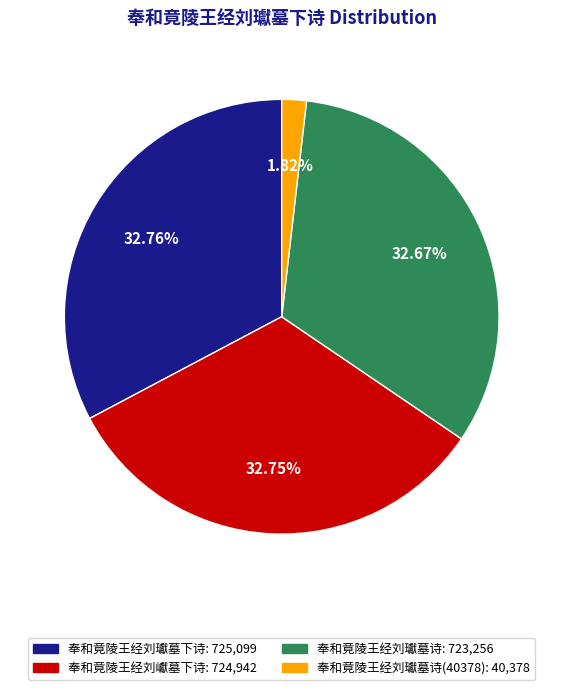

Is there any slice that represents more than half of the pie?

No